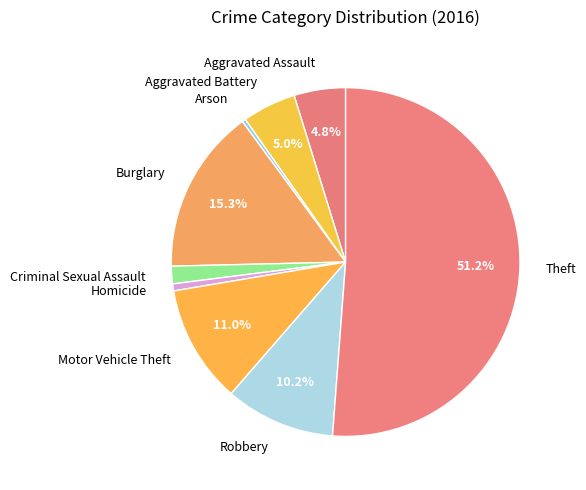

Is Theft the majority of the pie?

Yes